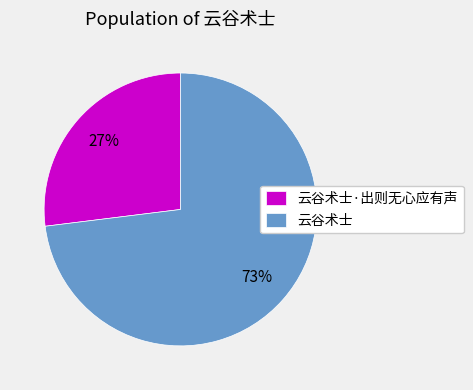

To the nearest percent, what percentage of the pie is 云谷术士?

73%